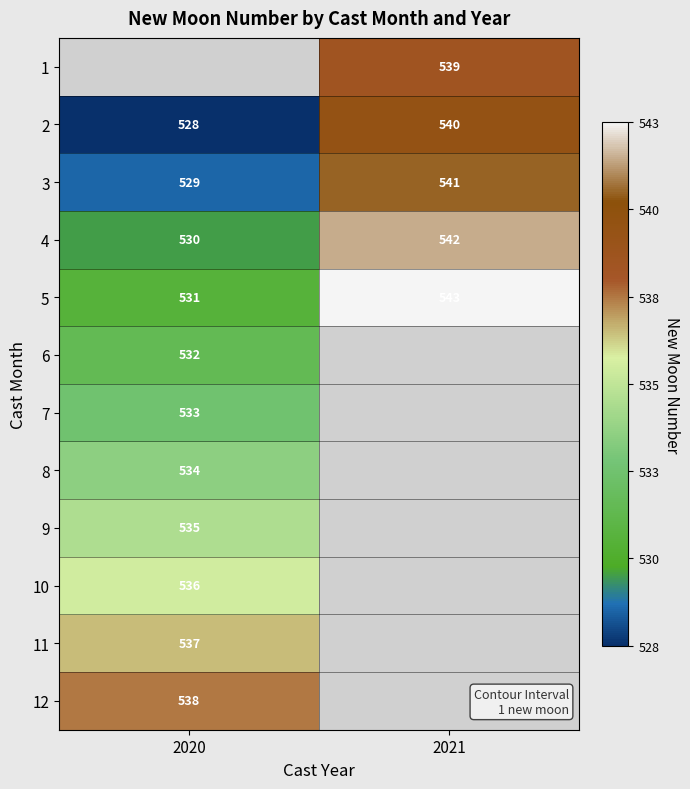

What is the highest value of the 4 series?

542